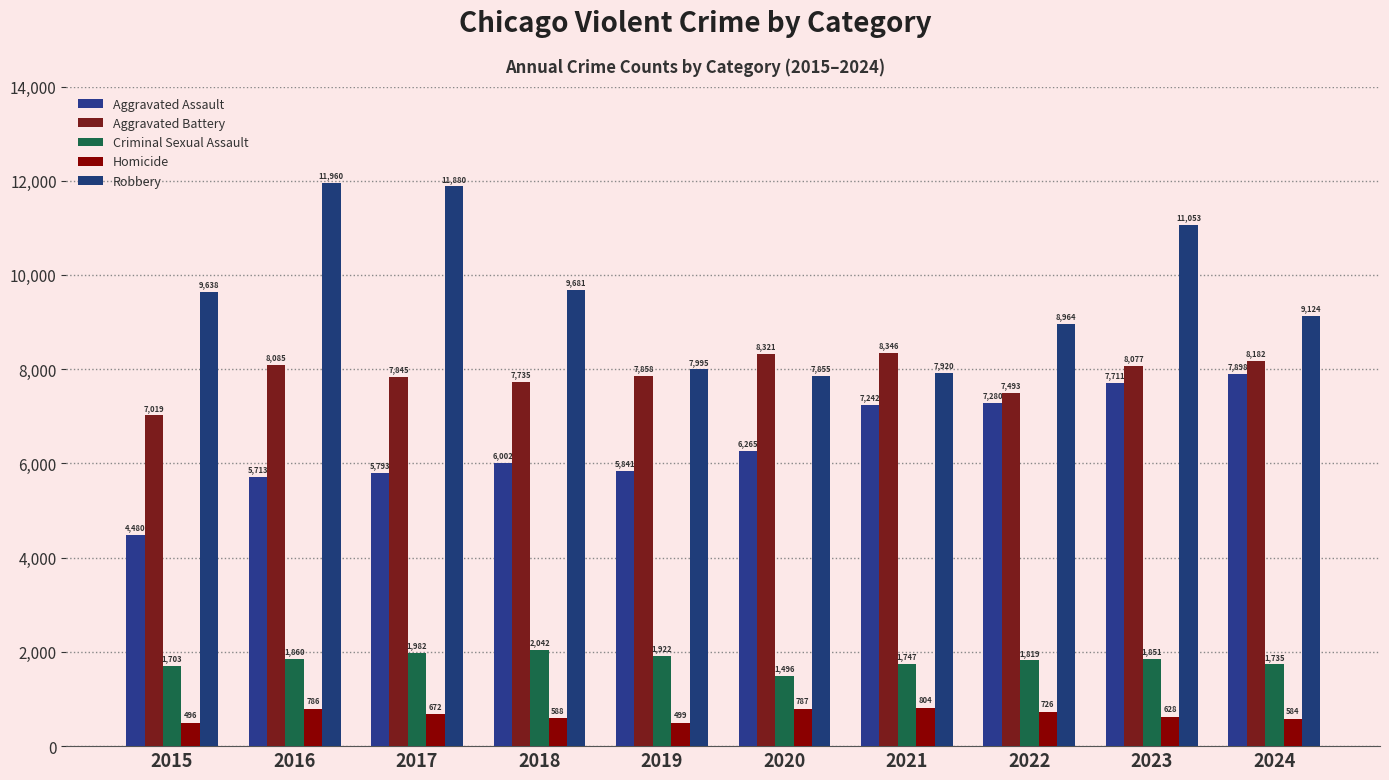

What is the total value across all series at 2018?

26048